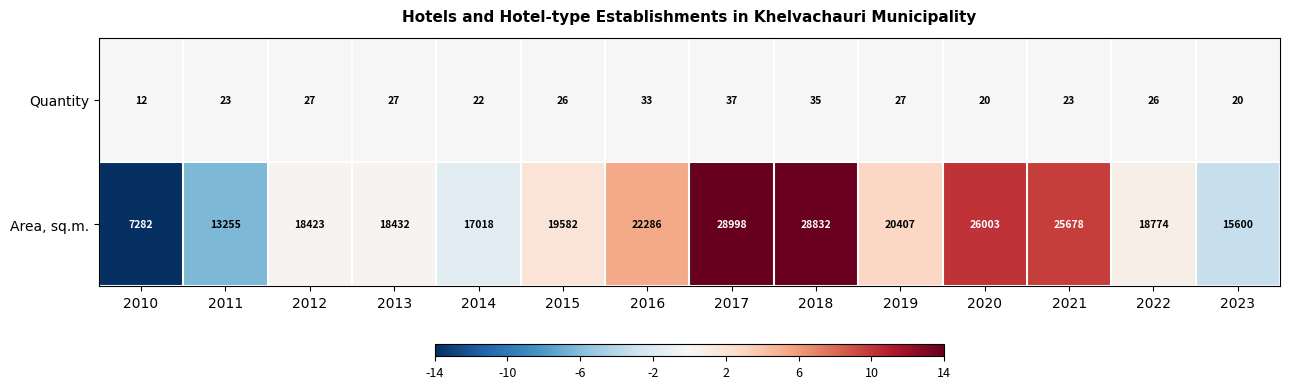

What is the spread (max minus min) of values at 2012?

18396